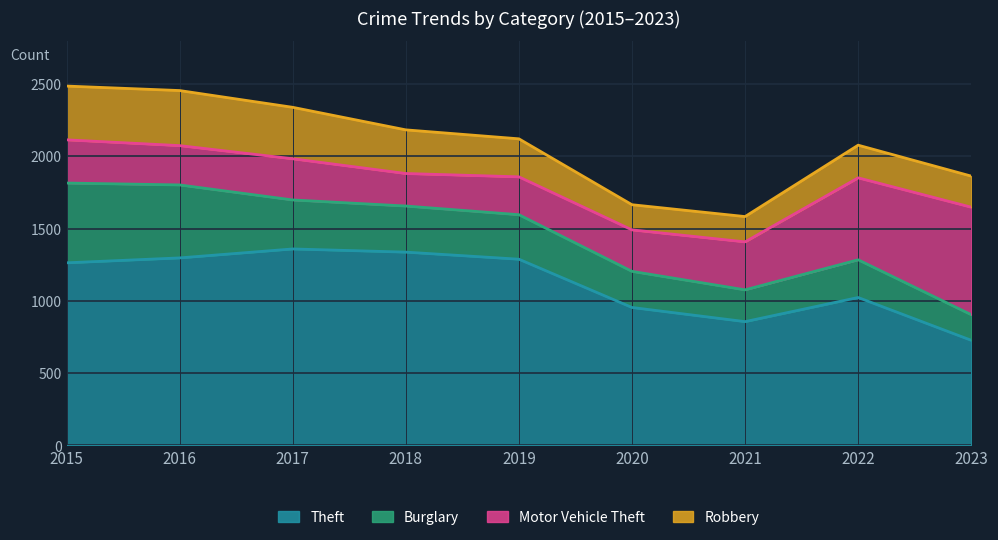

How many values in the Theft series are below 1263?

4